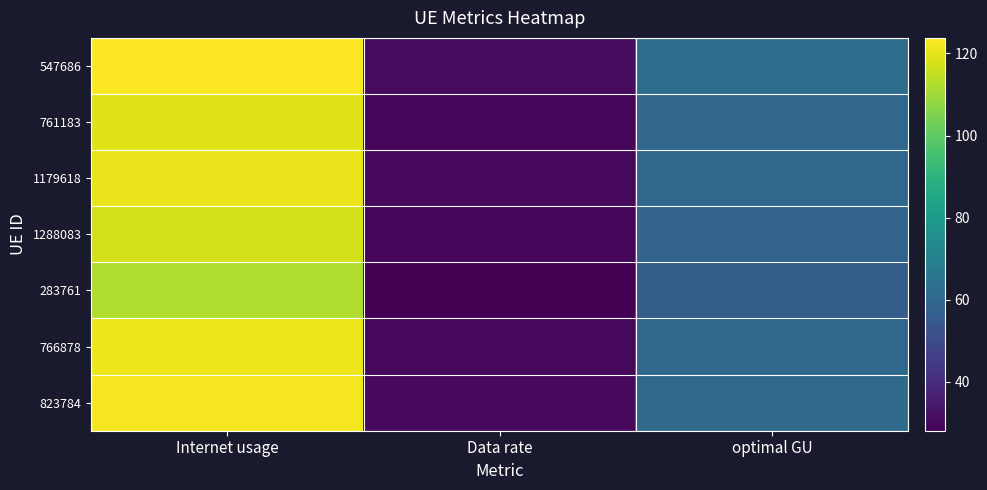

Reading left to right, transcribe all the data shown in this chart.

547686: Internet usage=123.8	Data rate=30.9	optimal GU=61.9
761183: Internet usage=119.3	Data rate=29.8	optimal GU=59.7
1179618: Internet usage=120.9	Data rate=30.2	optimal GU=60.4
1288083: Internet usage=117.4	Data rate=29.4	optimal GU=58.7
283761: Internet usage=112.4	Data rate=28.1	optimal GU=56.2
766878: Internet usage=121.2	Data rate=30.3	optimal GU=60.6
823784: Internet usage=122.5	Data rate=30.6	optimal GU=61.2